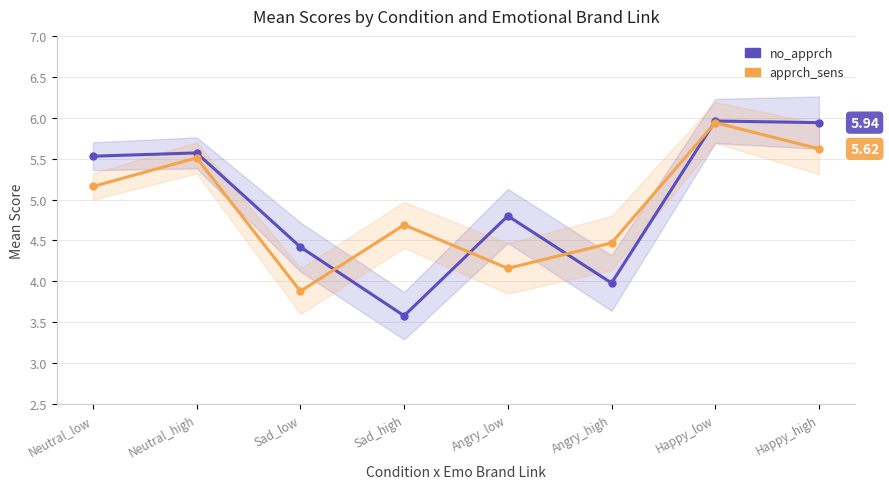

How many data points in apprch_sens are above 5?

4